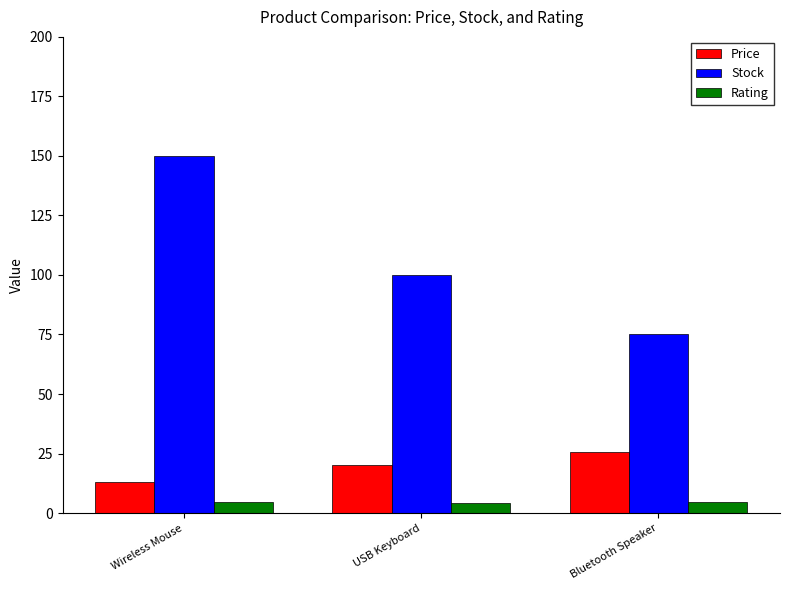

What is the value of the Stock bar at the 2nd from the left?

100.0